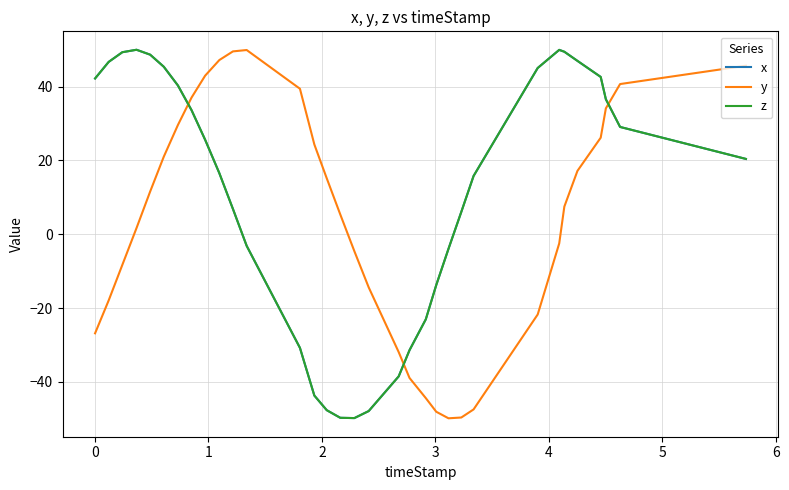

Does the chart display data point markers on the line(s)?

No